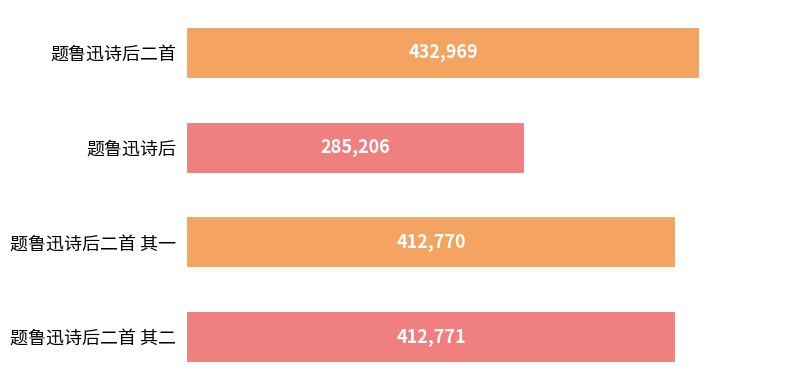

What is the label of the 4th bar from the top?

题鲁迅诗后二首 其二